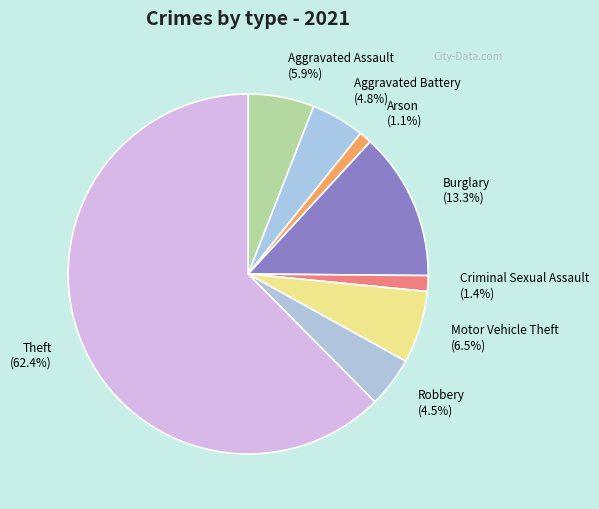

What is the largest slice in the pie chart?

Theft